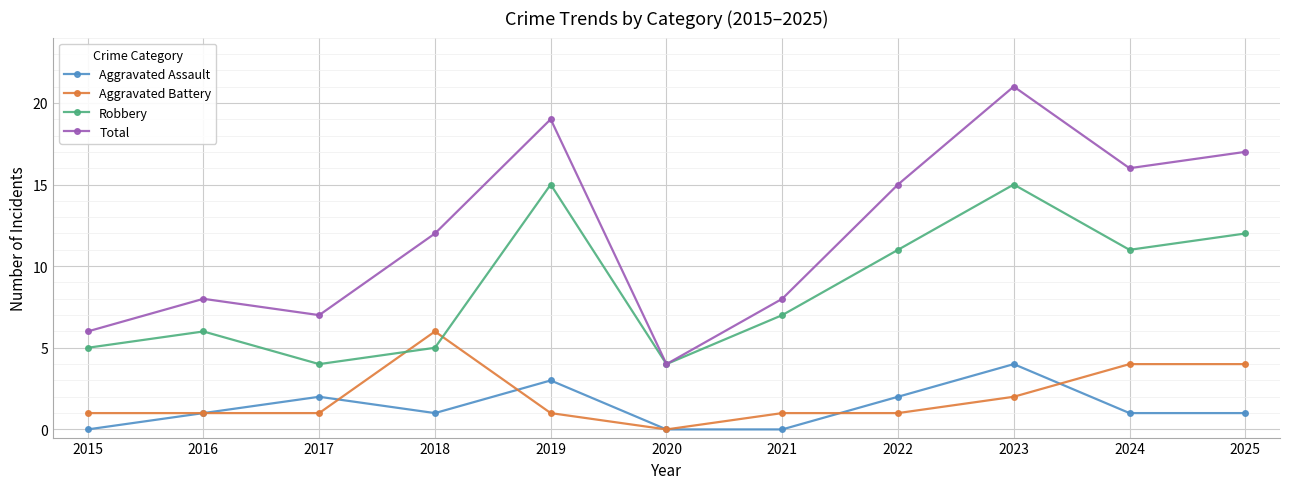

At which category does Robbery reach its first local valley?

2017